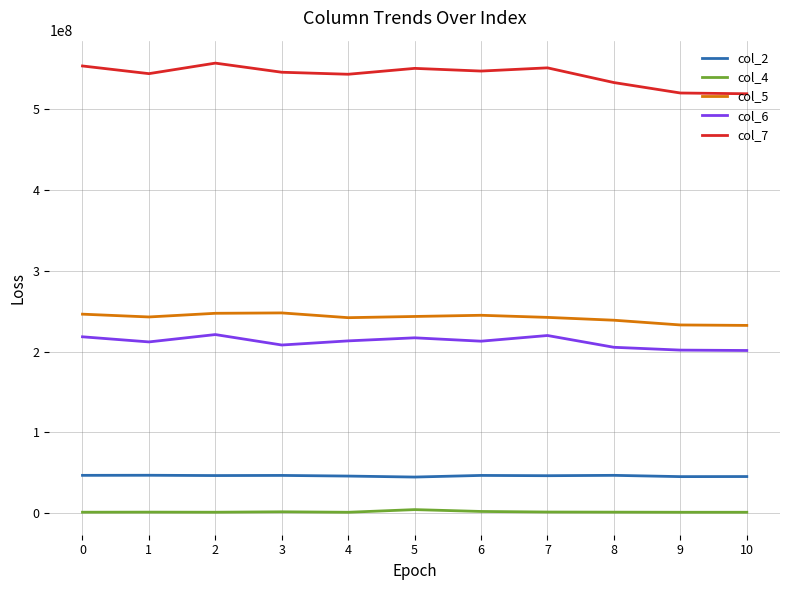

True or false: col_4 and col_5 intersect in this chart.

False